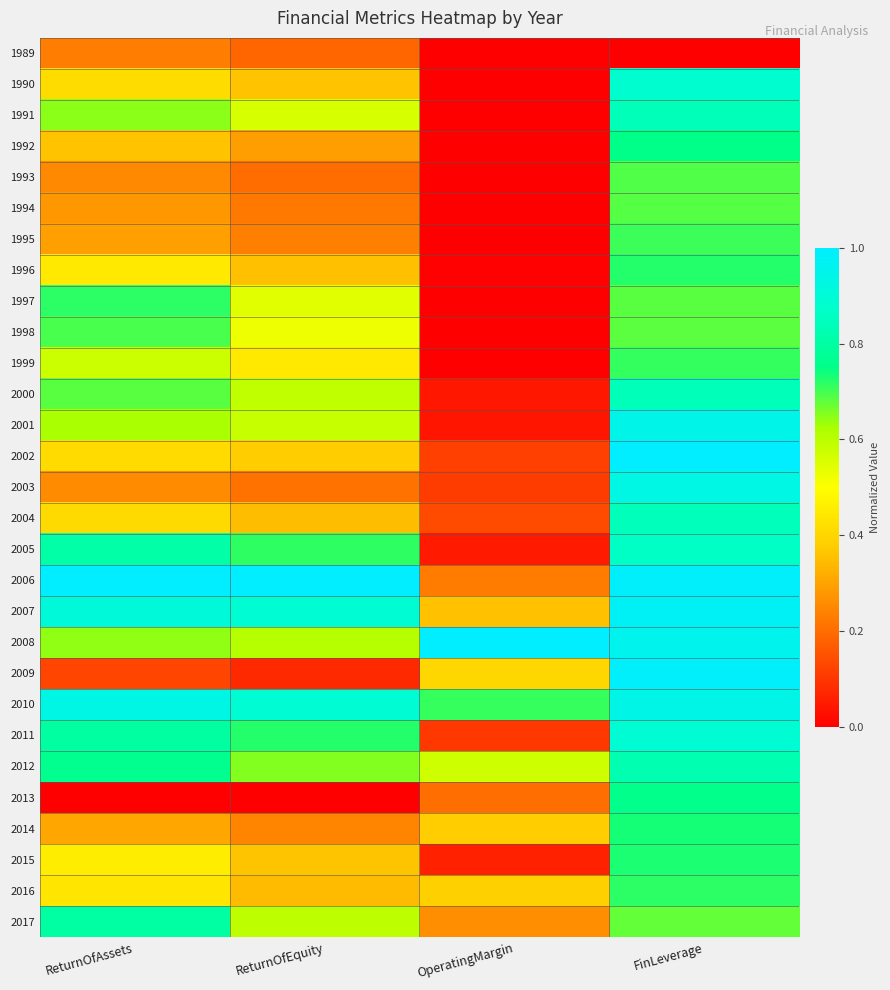

What is the total value across all series at ReturnOfEquity?

13.2